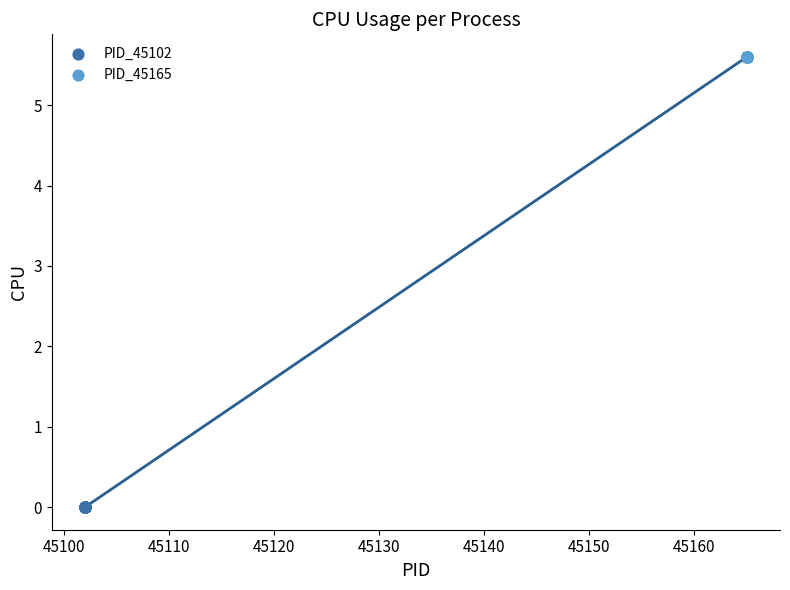

What are all the series names shown in the legend?

PID_45102, PID_45165